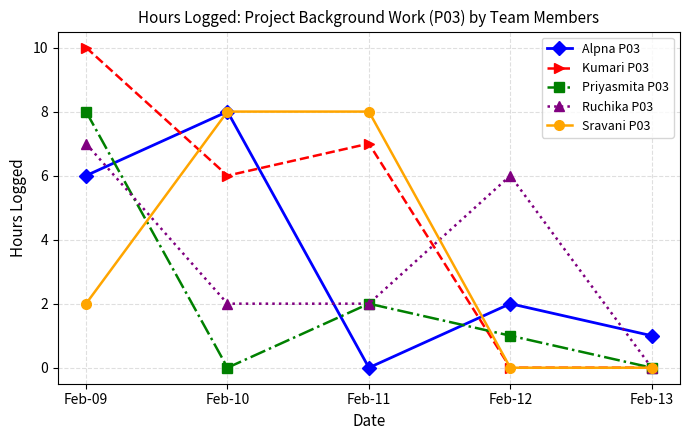

How many Priyasmita P03 values are between 0 and 2?

4